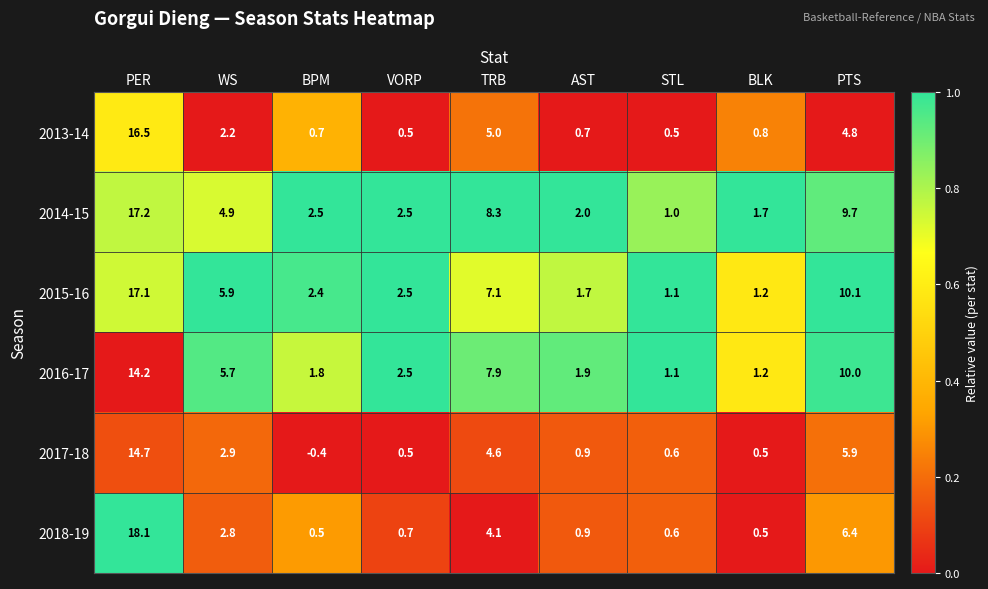

What is the sum of all 2016-17 values?

46.3